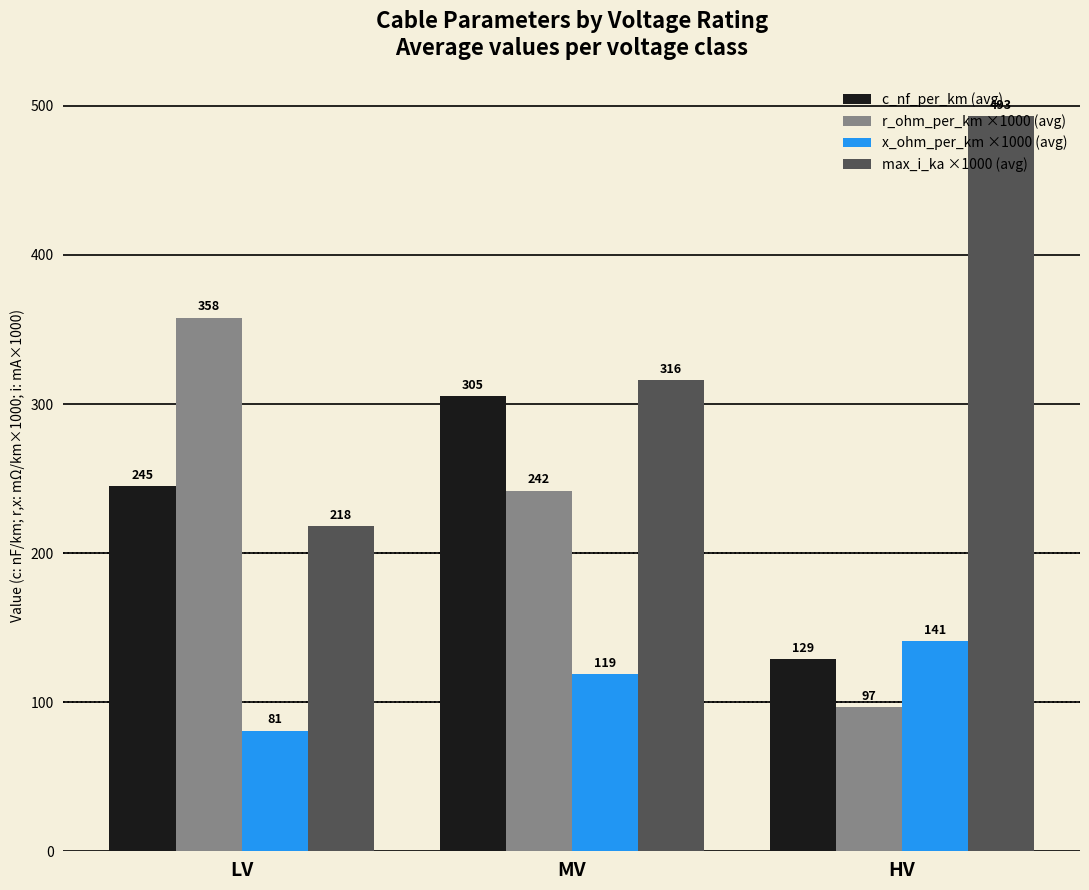

True or false: r_ohm_per_km ×1000 (avg) has a value of 158.6 at HV.

False